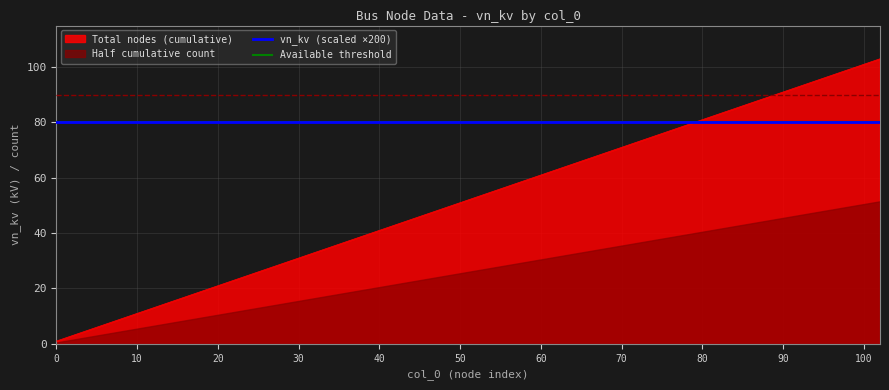

At which label does col_0_scaled first exceed 10?

11